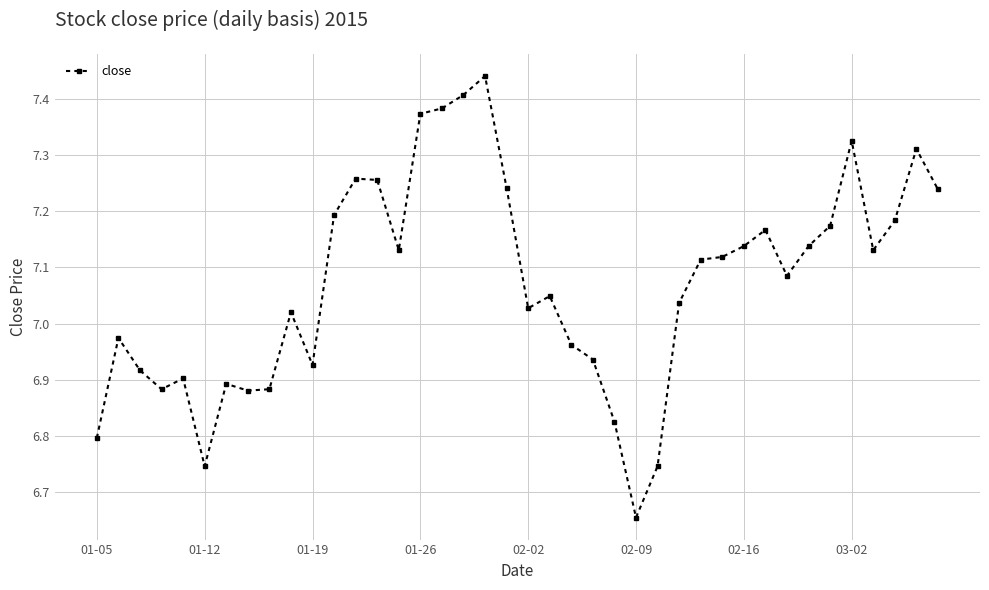

What is the sum of all values?

282.9